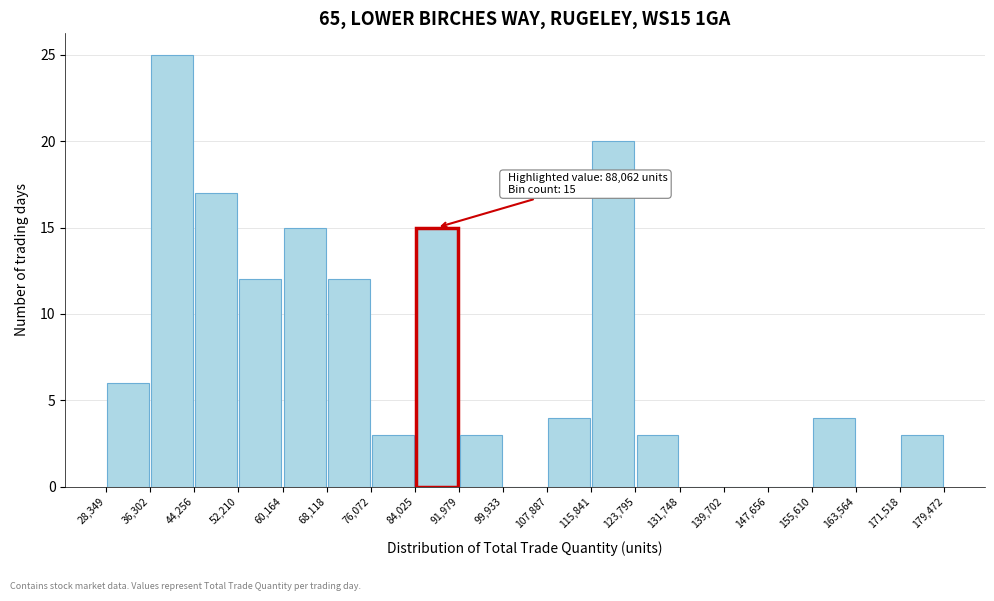

Which range on the x-axis has the tallest bar?

36,302 to 44,256